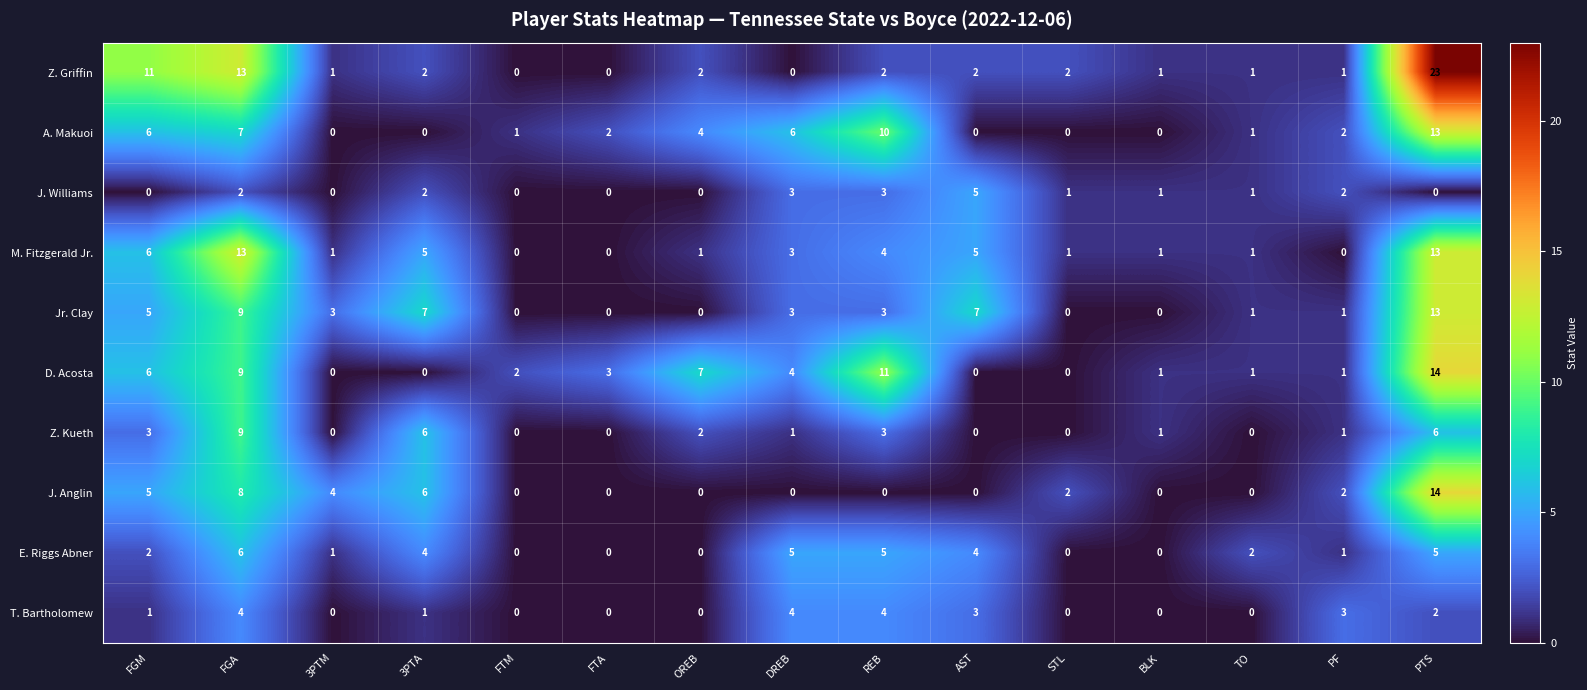

At how many categories does at least one series exceed 14?

1